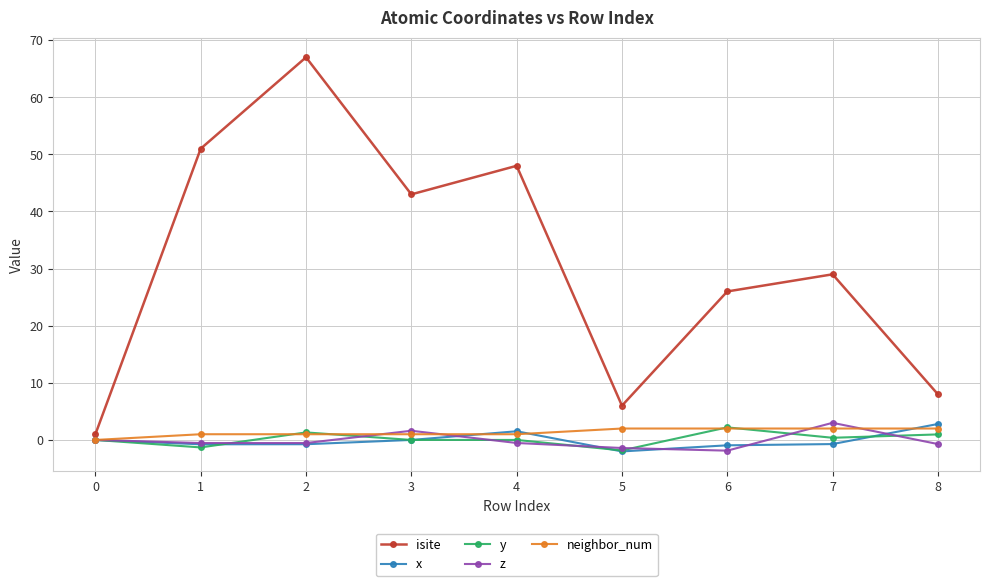

True or false: z has more than 0 interior local peaks.

True